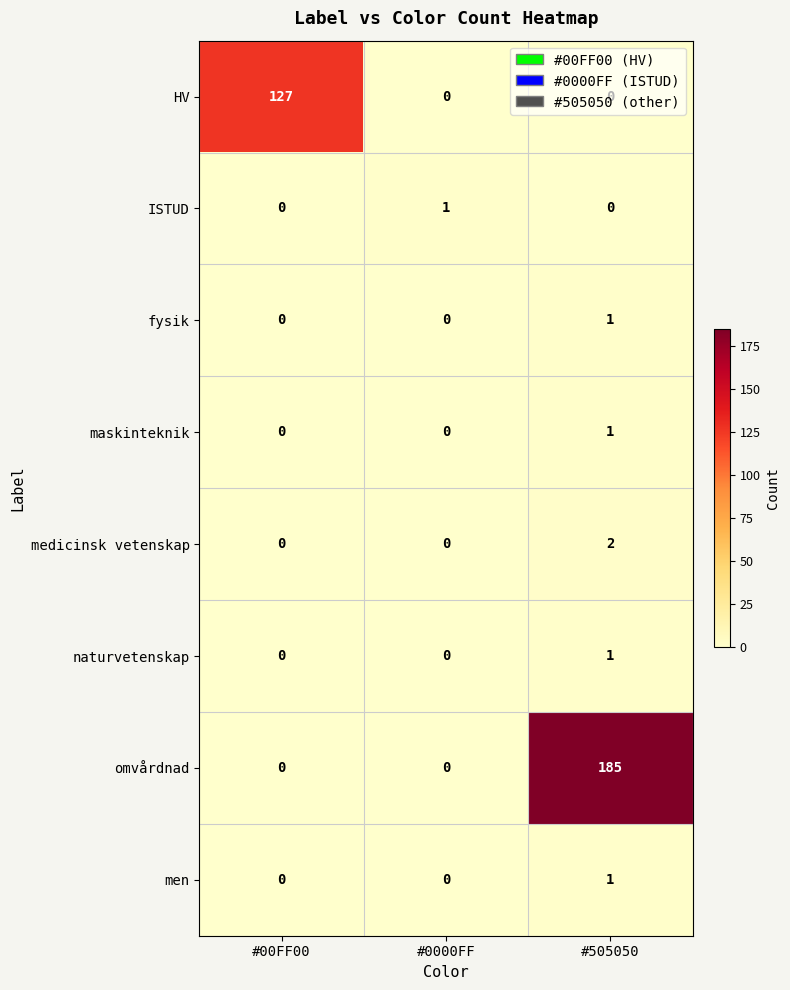

Which series has the largest total across all categories?

omvårdnad